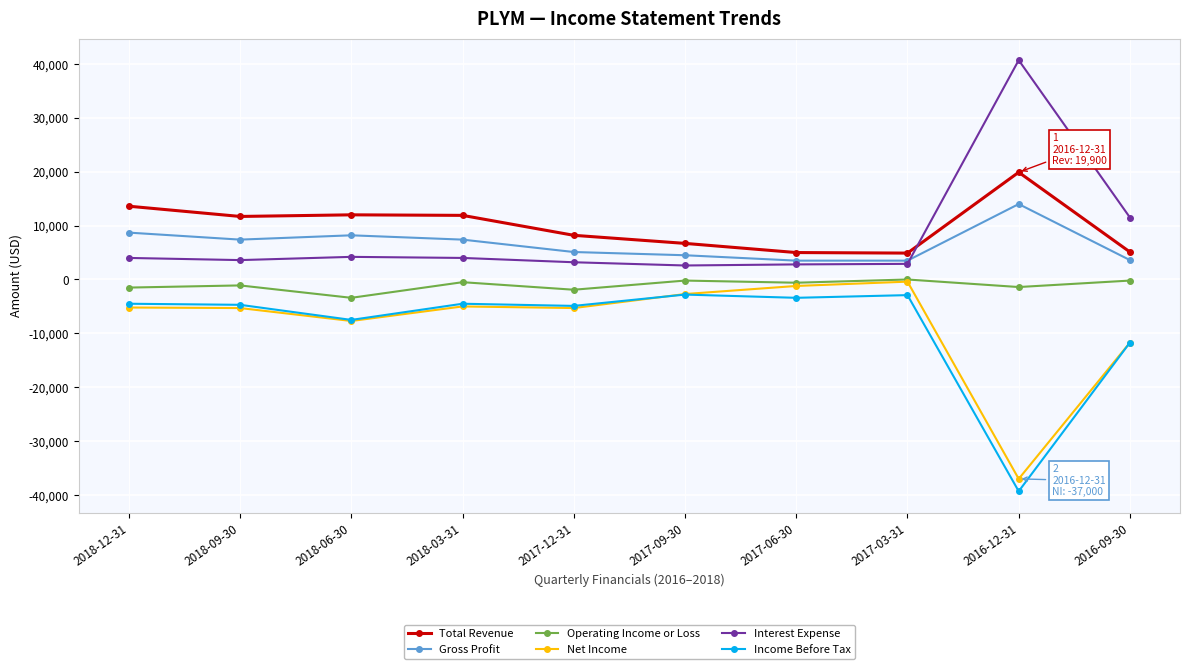

Count the number of categories in the chart.

10